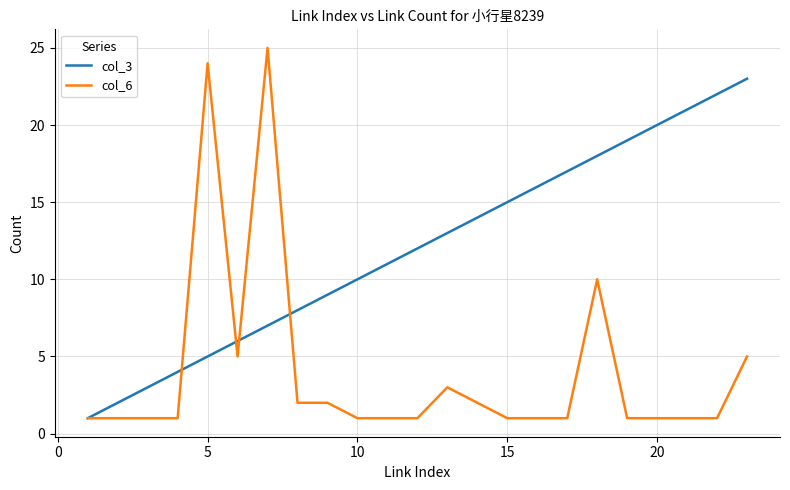

What is the maximum value shown in the chart?

25